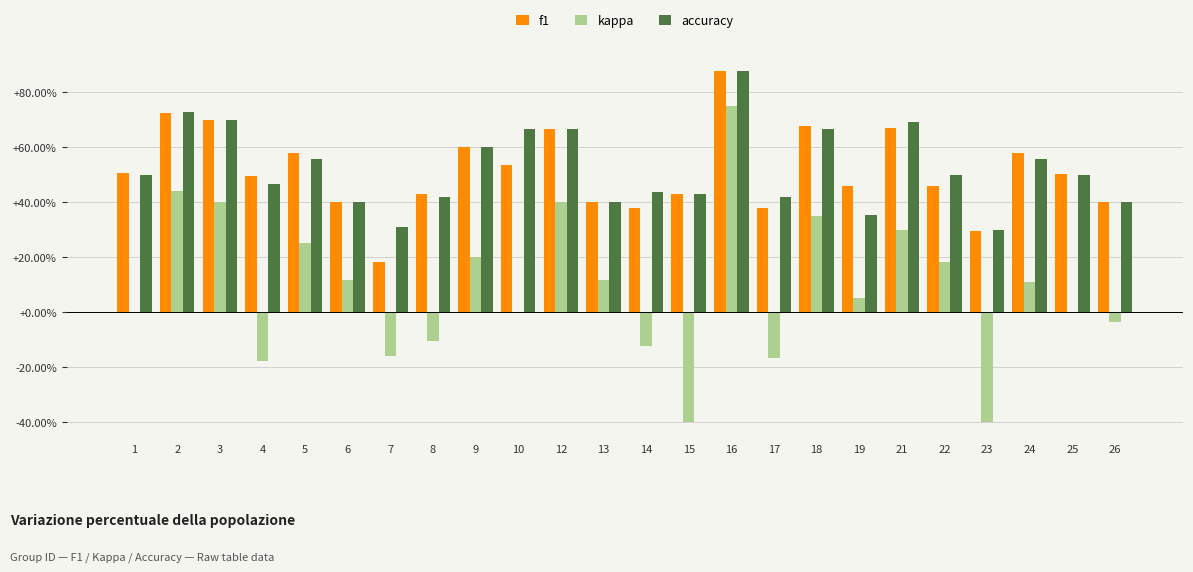

True or false: accuracy has a value of 0.3 at 7.

True